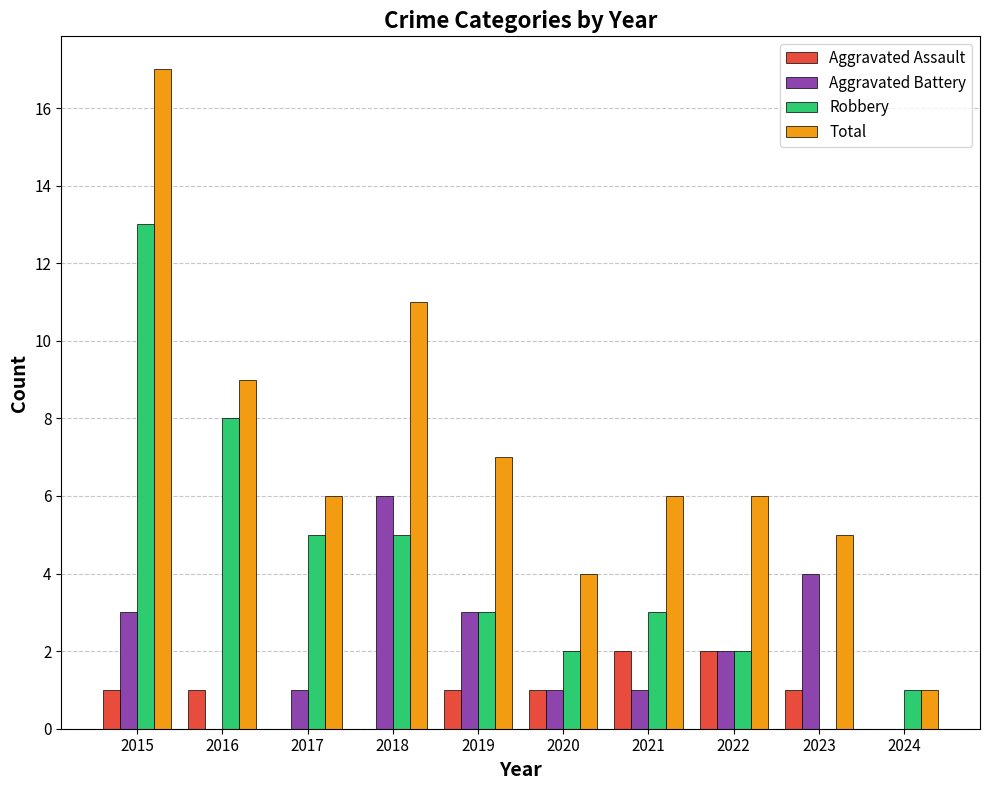

The value of Aggravated Battery at 2021 is 0. True or false?

False